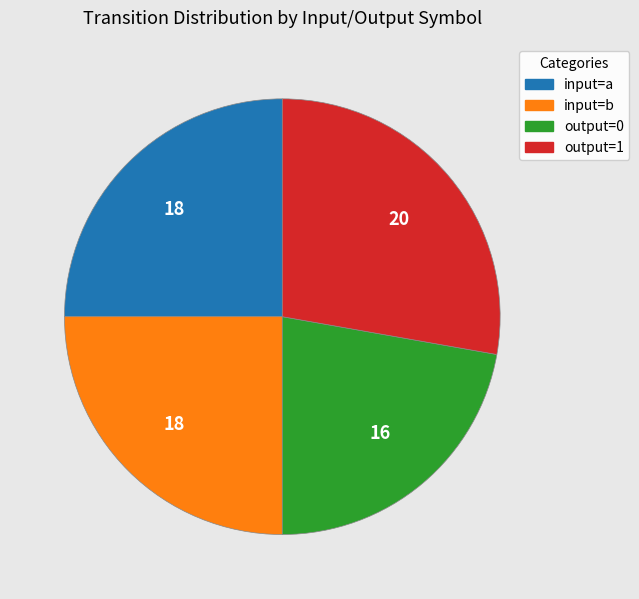

Is there any slice that represents more than half of the pie?

No